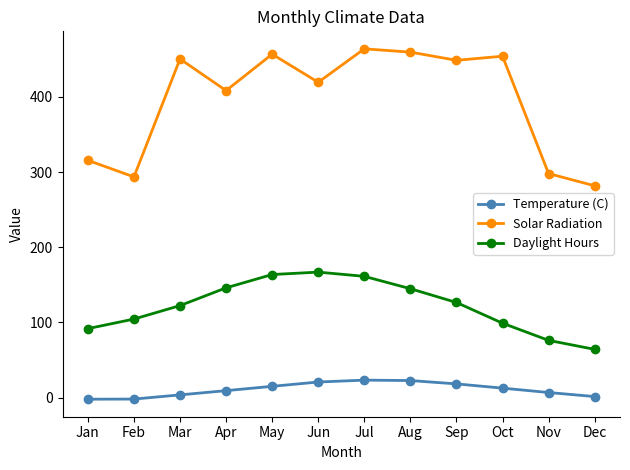

True or false: Daylight Hours has more than 0 points higher than both neighbors.

True